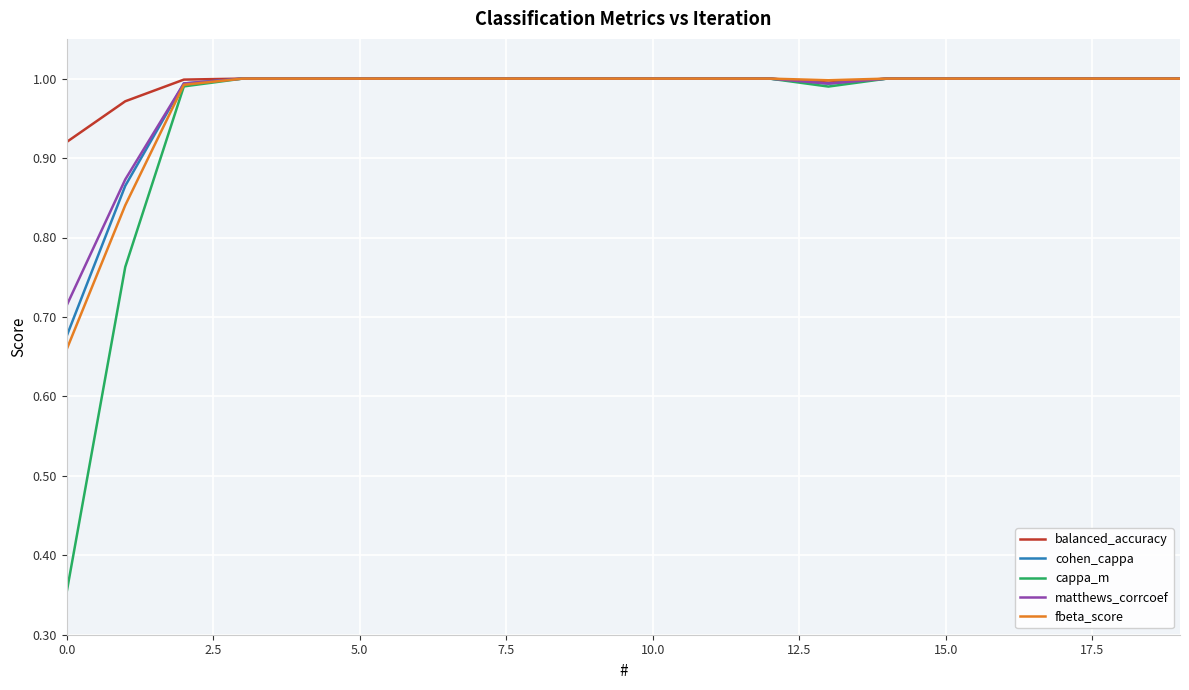

Which series has the largest range (max minus min)?

cappa_m